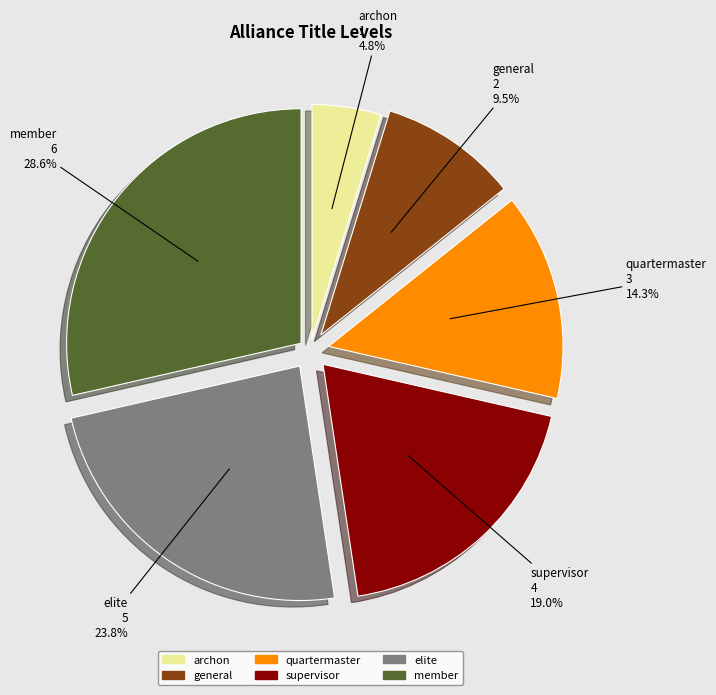

Is there any slice that represents more than half of the pie?

No